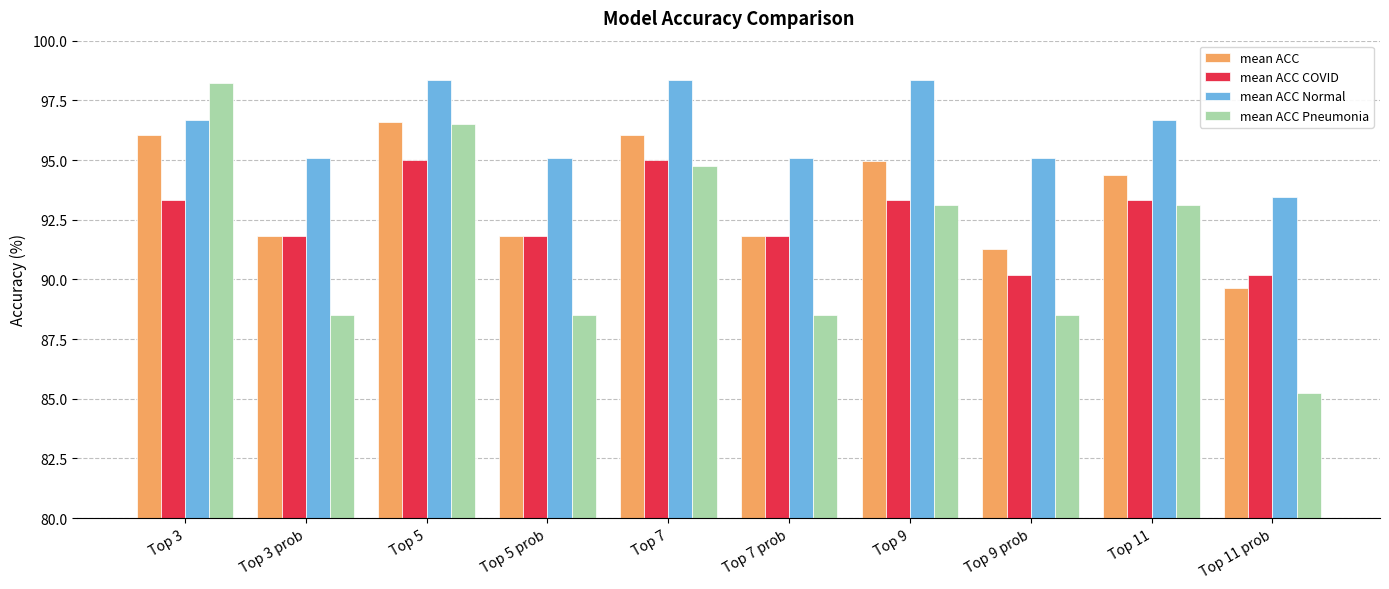

What is the label of the 10th bar from the right?

Top 3